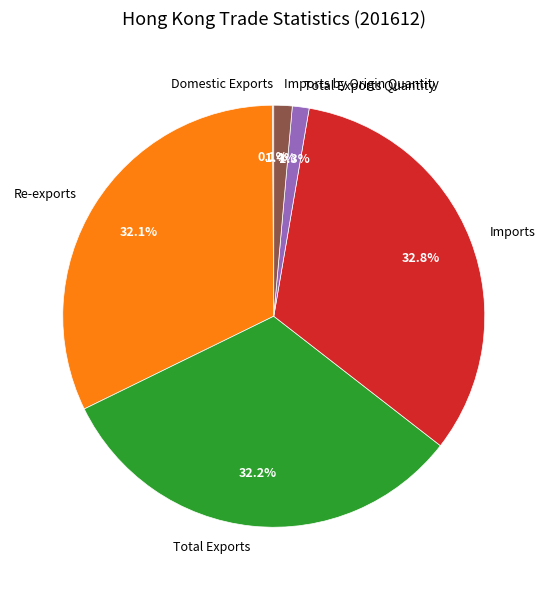

To the nearest percent, what percentage of the pie is Imports?

33%